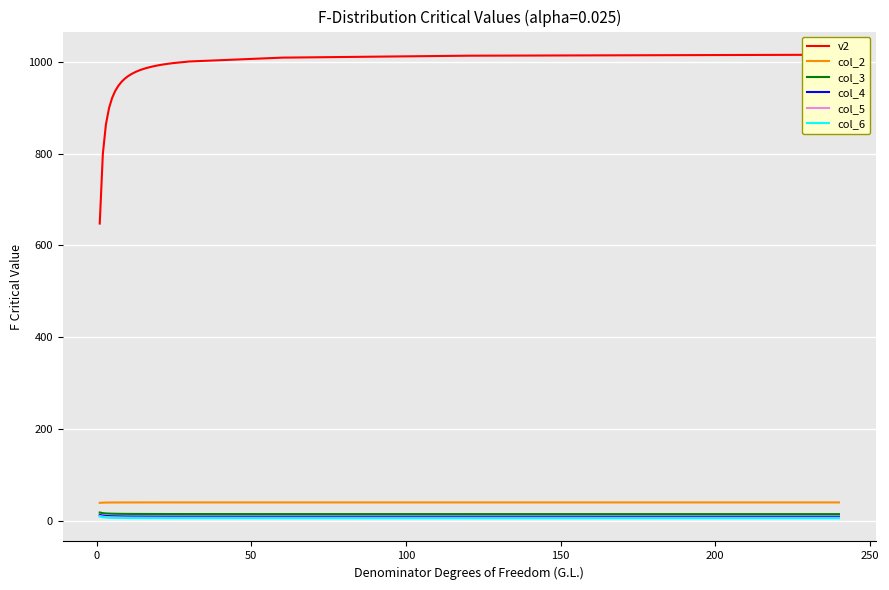

What is the smallest value displayed?

4.9